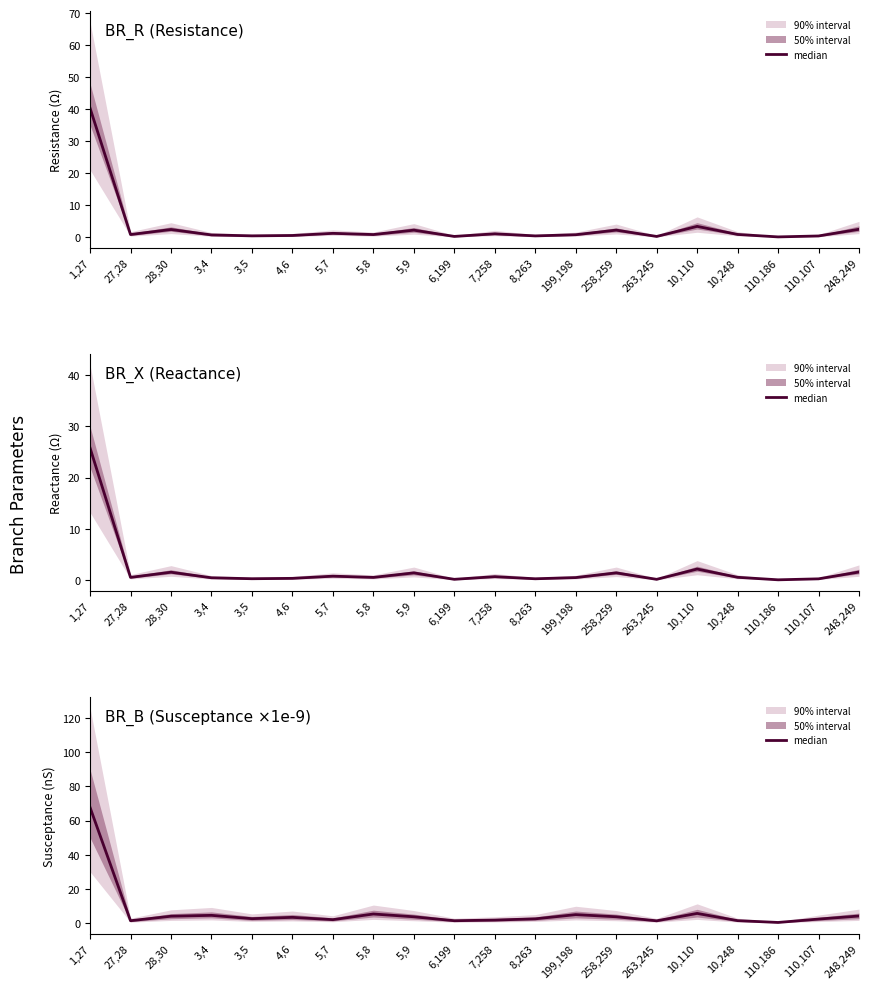

How many interior local valleys (lower than both neighbors) does the data have?

6